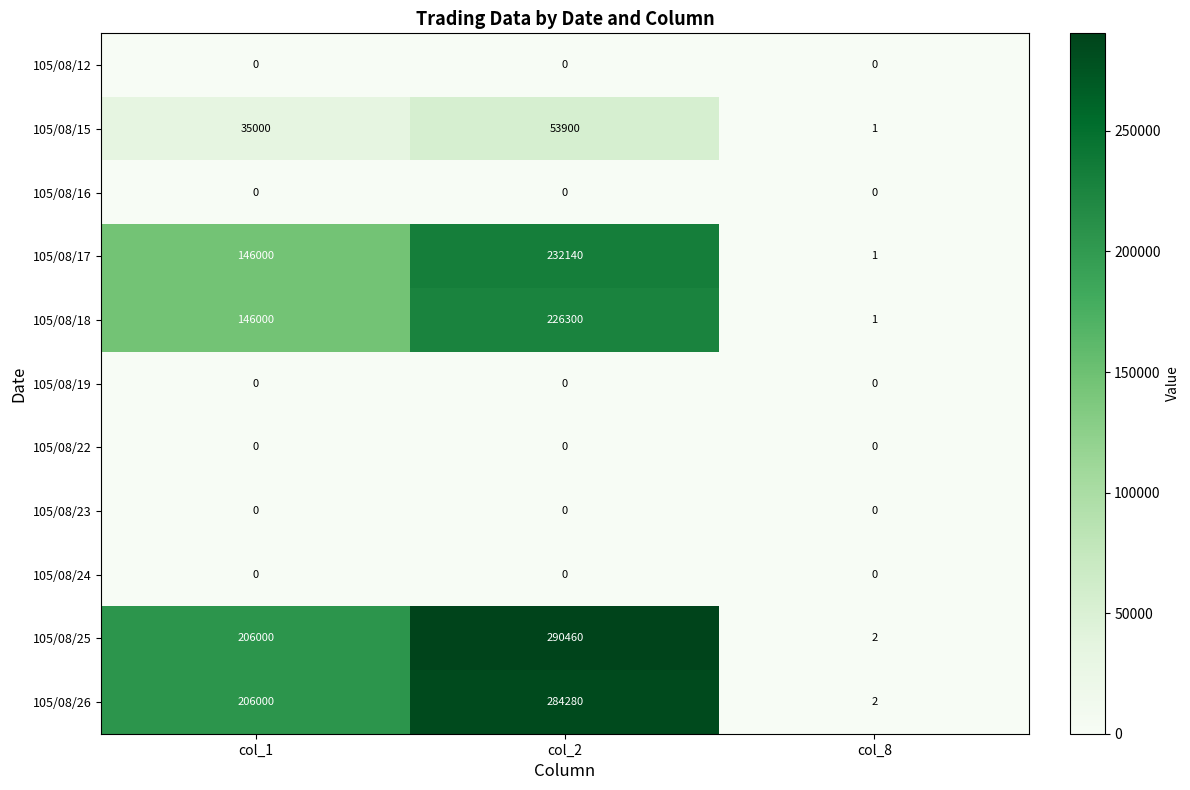

Which series has the widest spread of values?

105/08/25